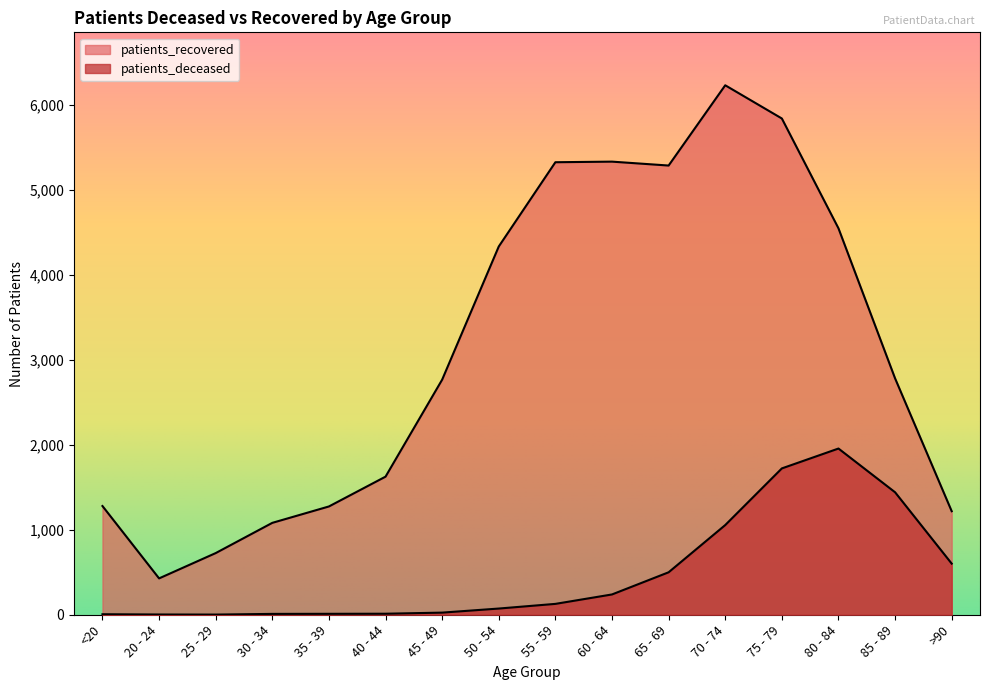

Rank the categories by patients_recovered value from lowest to highest.

20 - 24, 25 - 29, 30 - 34, >90, 35 - 39, <20, 40 - 44, 45 - 49, 85 - 89, 50 - 54, 80 - 84, 65 - 69, 55 - 59, 60 - 64, 75 - 79, 70 - 74